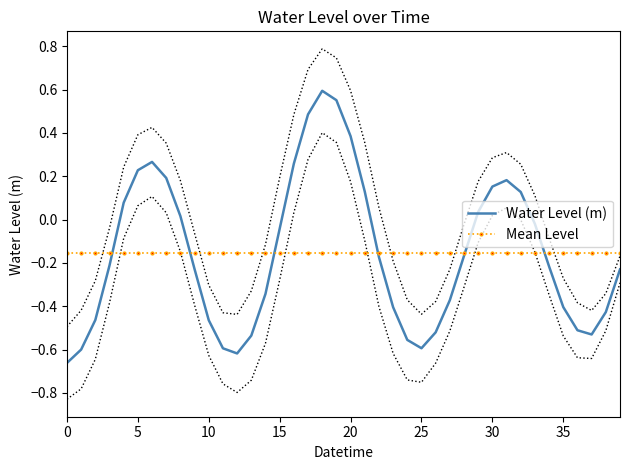

Reading left to right, extract all data points from this chart.

Water Level (m): -0.7	-0.6	-0.5	-0.2	0.1	0.2	0.3	0.2	0.0	-0.2	-0.5	-0.6	-0.6	-0.5	-0.3	-0.0	0.3	0.5	0.6	0.6	0.4	0.1	-0.2	-0.4	-0.6	-0.6	-0.5	-0.4	-0.2	0.0	0.2	0.2	0.1	-0.0	-0.2	-0.4	-0.5	-0.5	-0.4	-0.2
Mean Level: -0.2	-0.2	-0.2	-0.2	-0.2	-0.2	-0.2	-0.2	-0.2	-0.2	-0.2	-0.2	-0.2	-0.2	-0.2	-0.2	-0.2	-0.2	-0.2	-0.2	-0.2	-0.2	-0.2	-0.2	-0.2	-0.2	-0.2	-0.2	-0.2	-0.2	-0.2	-0.2	-0.2	-0.2	-0.2	-0.2	-0.2	-0.2	-0.2	-0.2